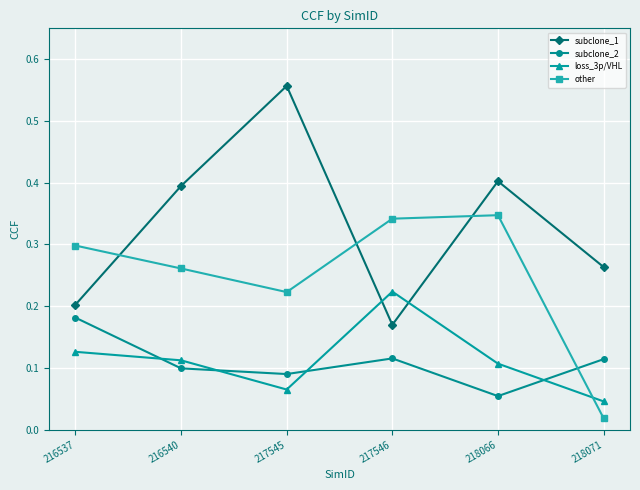

Rank the series by their maximum value, from lowest to highest.

subclone_2, loss_3p/VHL, other, subclone_1